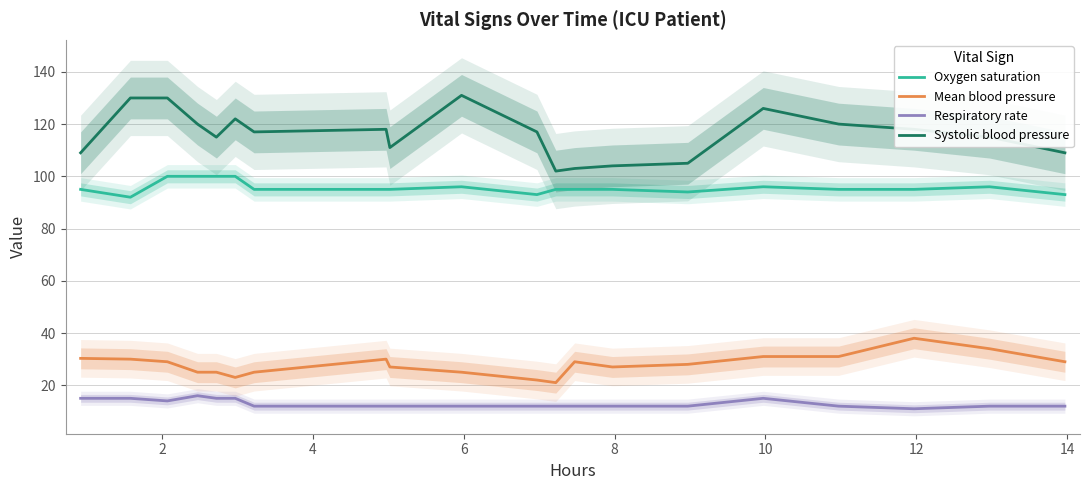

What is the maximum value for Respiratory rate?

16.0